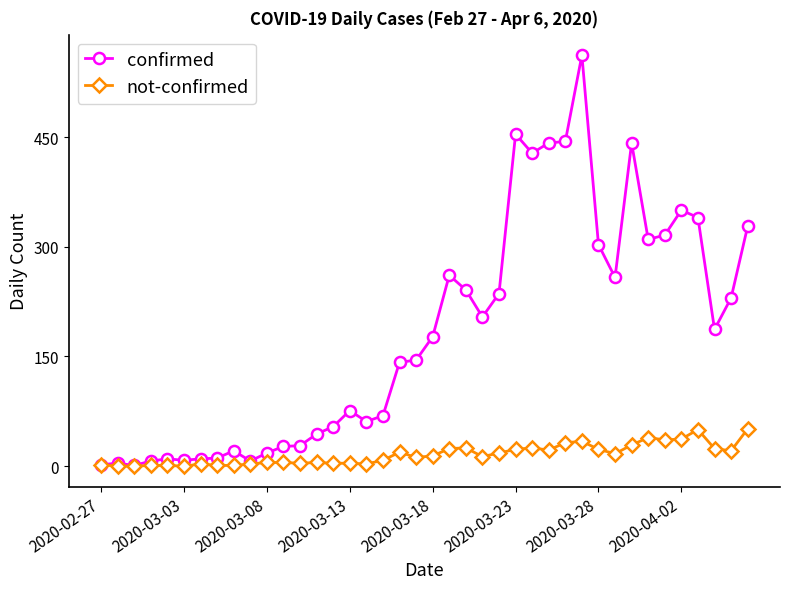

What is the maximum value for confirmed?

562